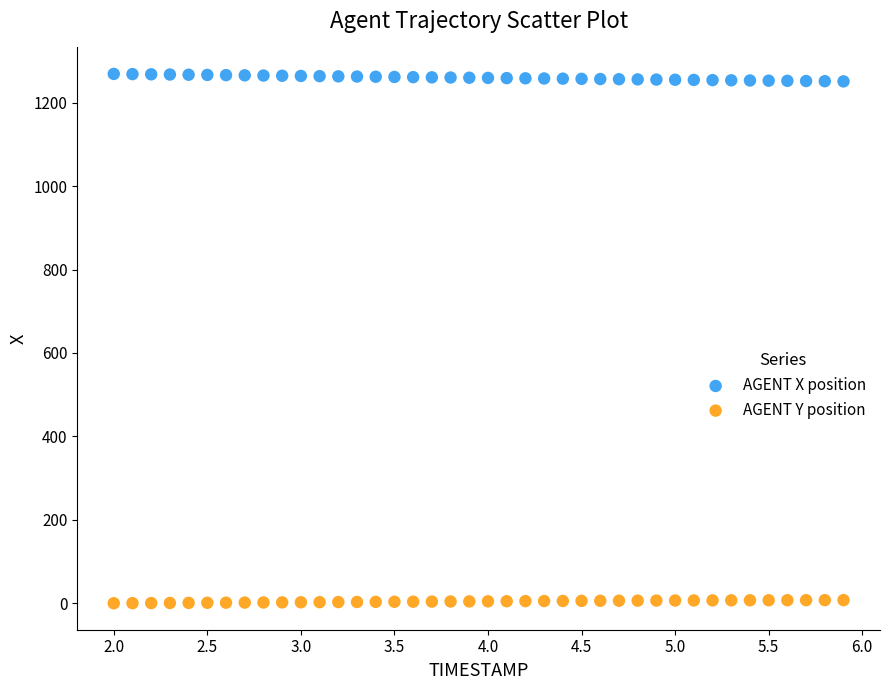

Across all data points, what is the range of Y values (max minus min)?

1269.2